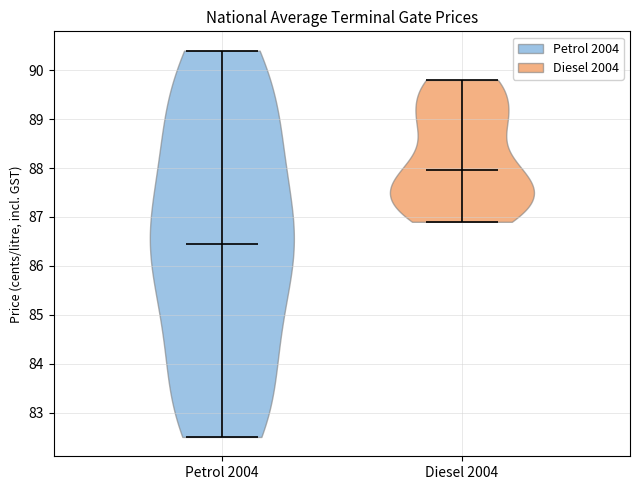

Reading left to right, read every violin against the y-axis: where its median line is, and the lowest and highest points it reaches. The values are not printed on the chart, so give them approximately, as read against the axis.

Petrol 2004: median line 86.5, lowest point 82.5, highest point 90.4
Diesel 2004: median line 88.0, lowest point 86.9, highest point 89.8